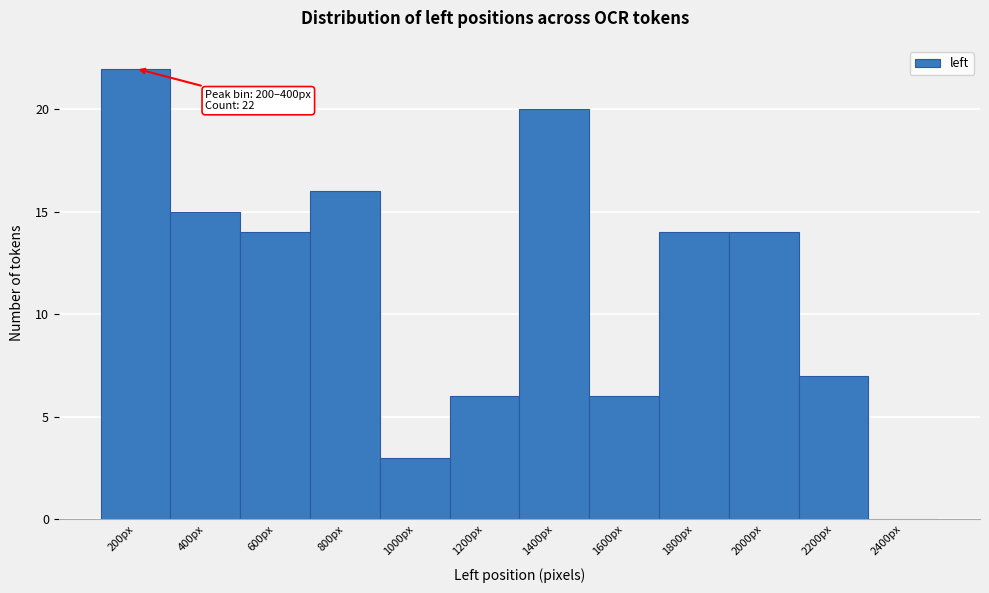

Reading right to left, extract all data points from this chart.

2400px=0	2200px=7	2000px=14	1800px=14	1600px=6	1400px=20	1200px=6	1000px=3	800px=16	600px=14	400px=15	200px=22